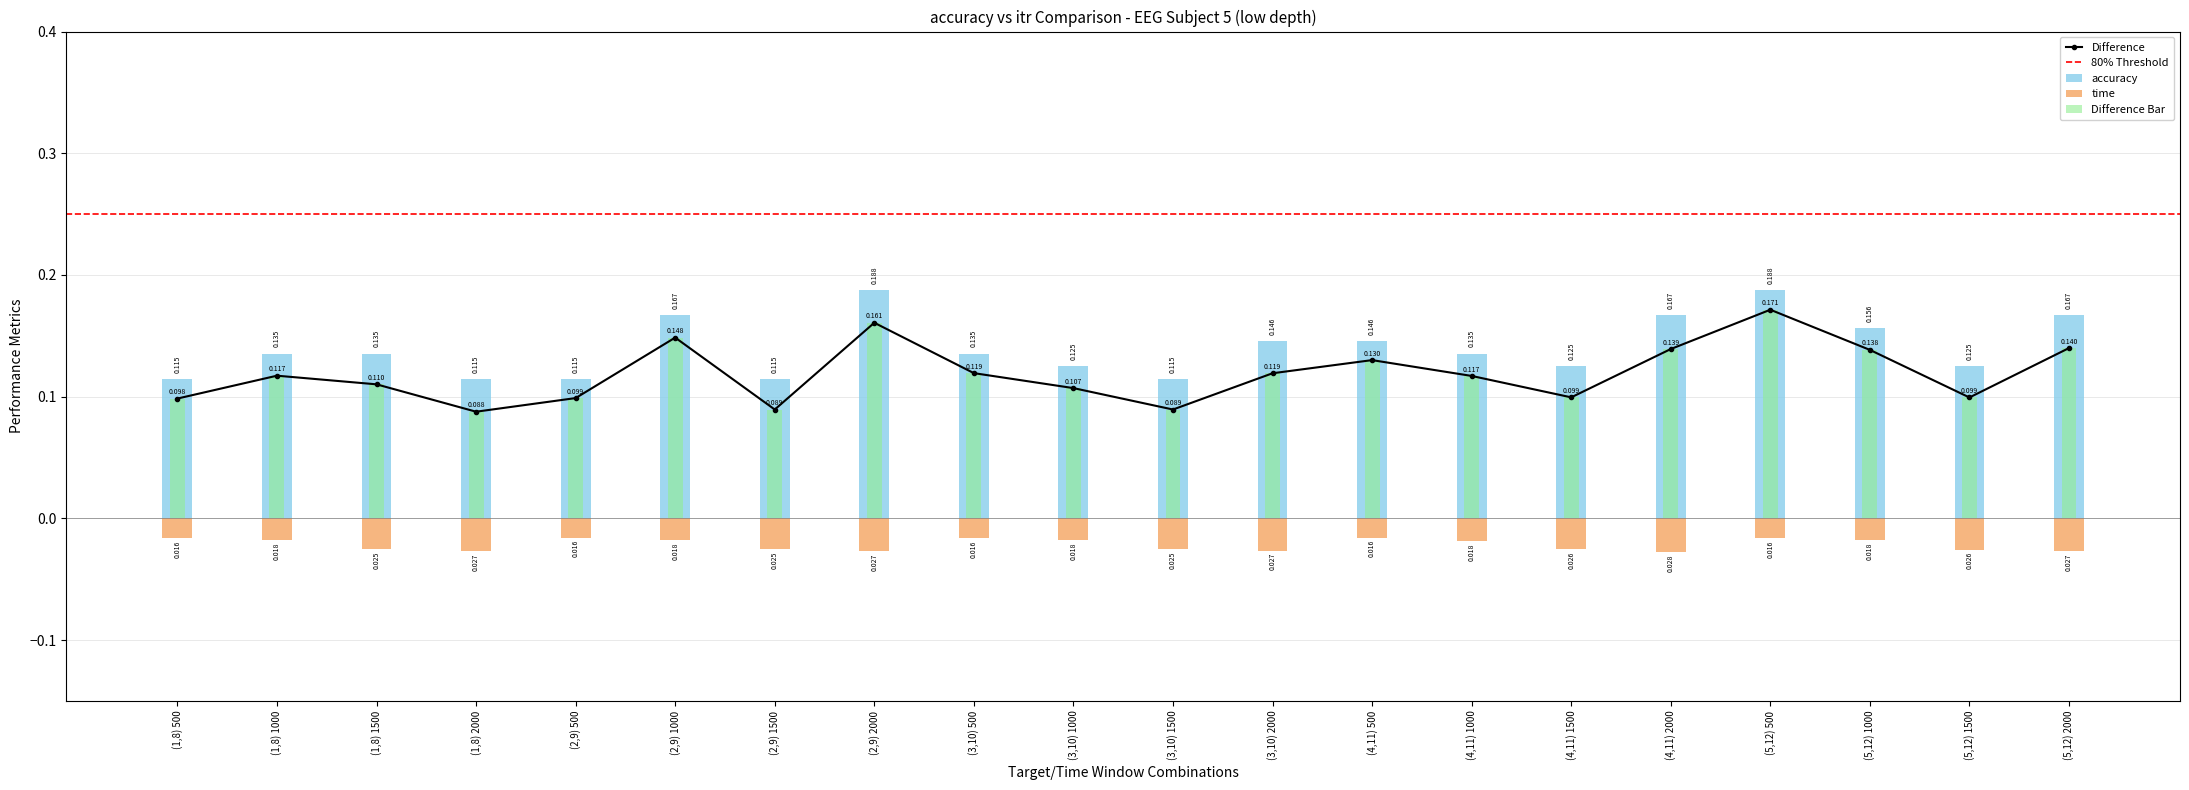

Is it true that accuracy equals 0.1 at (5,12) 1000?

False